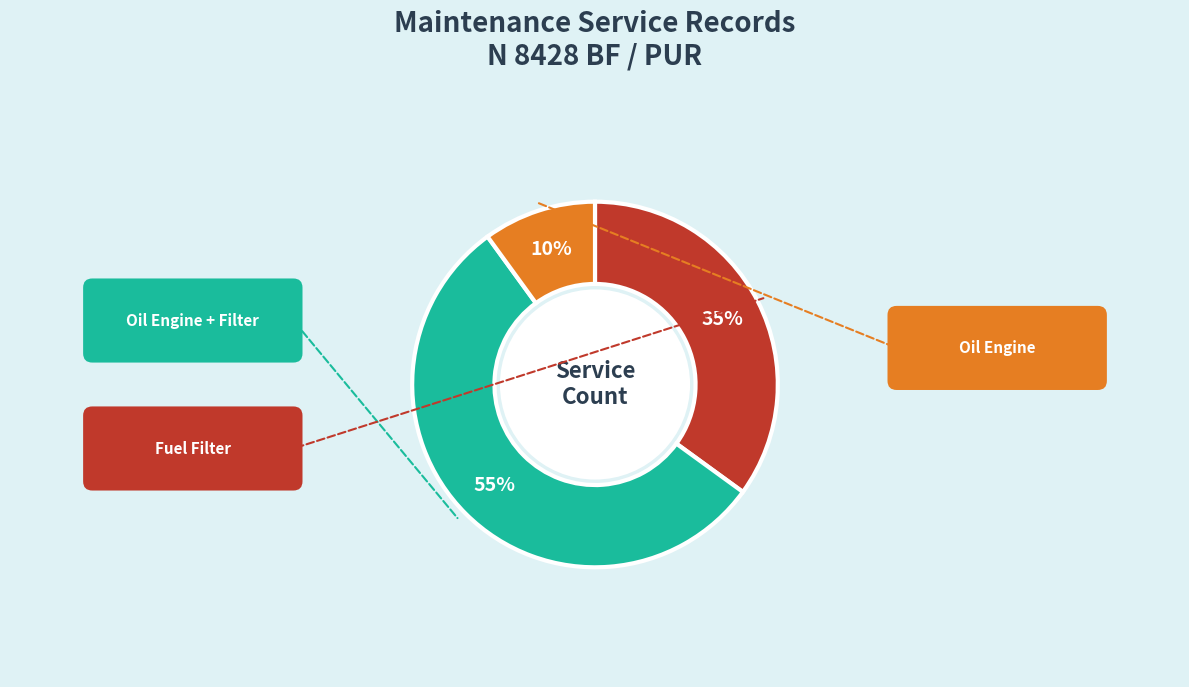

To the nearest percent, what is the average slice percentage?

33%